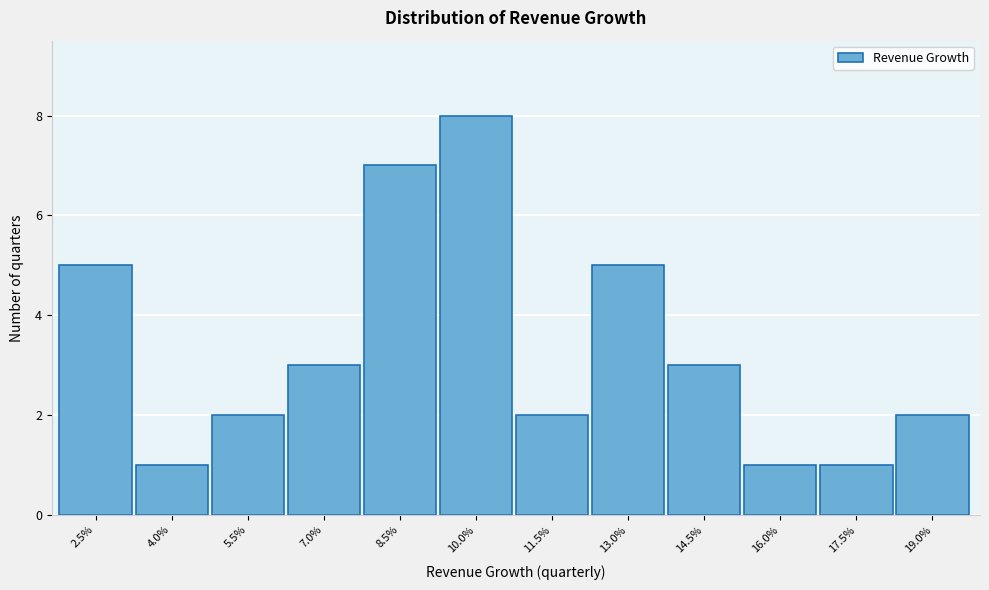

Reading left to right, list all the values displayed in this chart.

5	1	2	3	7	8	2	5	3	1	1	2